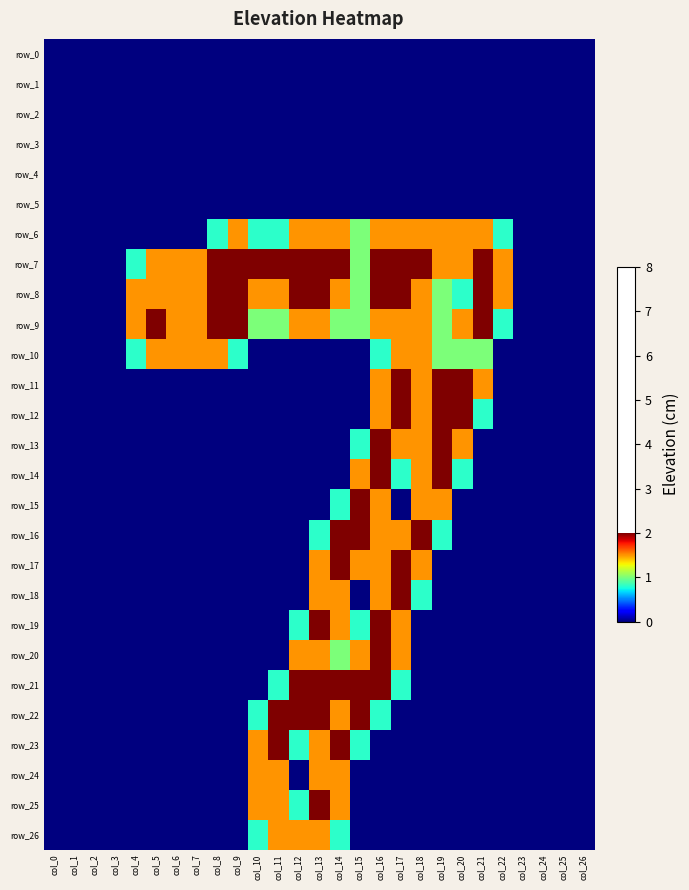

Rank the series by their maximum value, from highest to lowest.

row_7, row_8, row_9, row_11, row_12, row_13, row_14, row_15, row_16, row_17, row_18, row_19, row_20, row_21, row_22, row_23, row_25, row_6, row_10, row_24, row_26, row_0, row_1, row_2, row_3, row_4, row_5